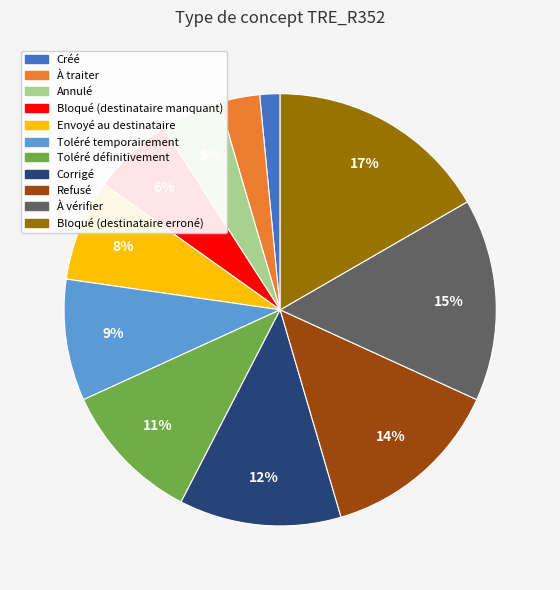

Does Toléré définitivement represent more than half of the total?

No